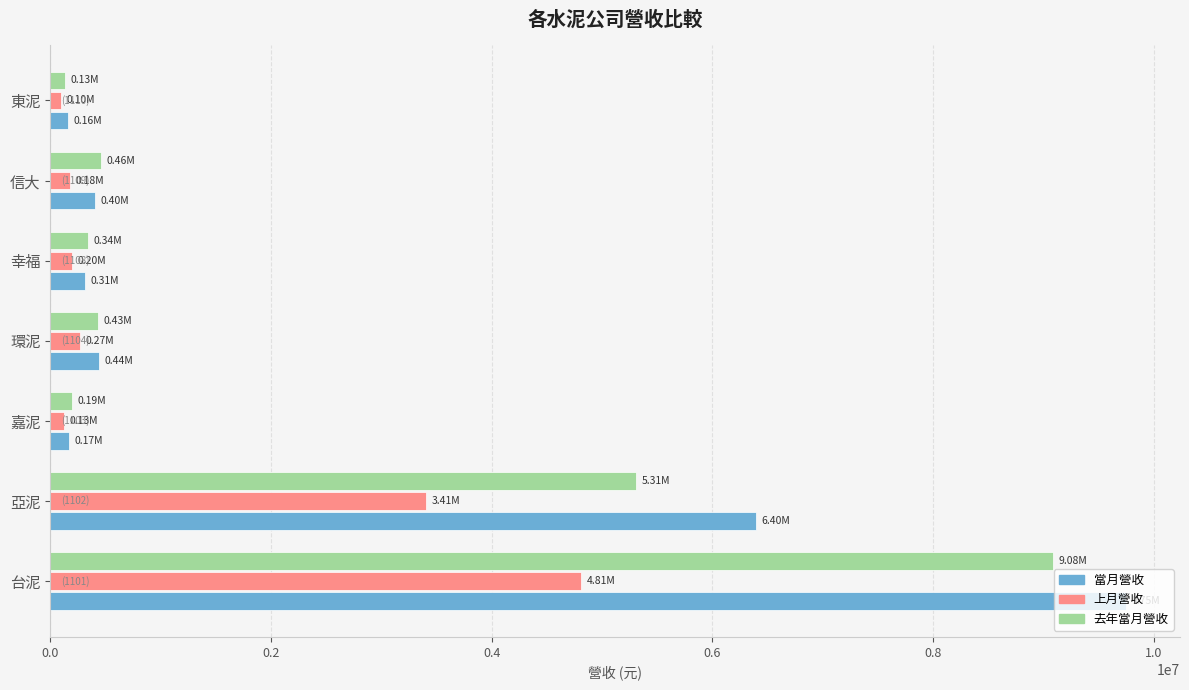

What is the difference between the maximum and second lowest values in the 去年當月營收 series?

8888497